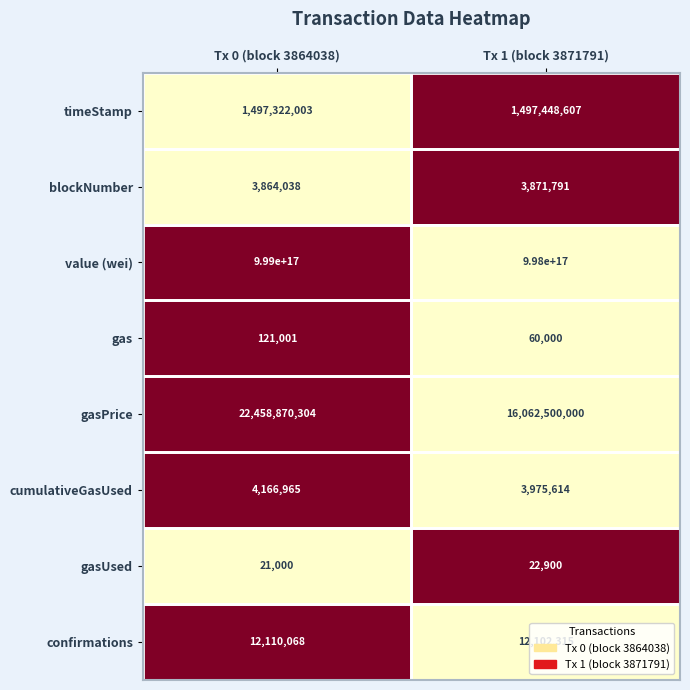

Which category has the highest value in the cumulativeGasUsed series?

Tx 0 (block 3864038)